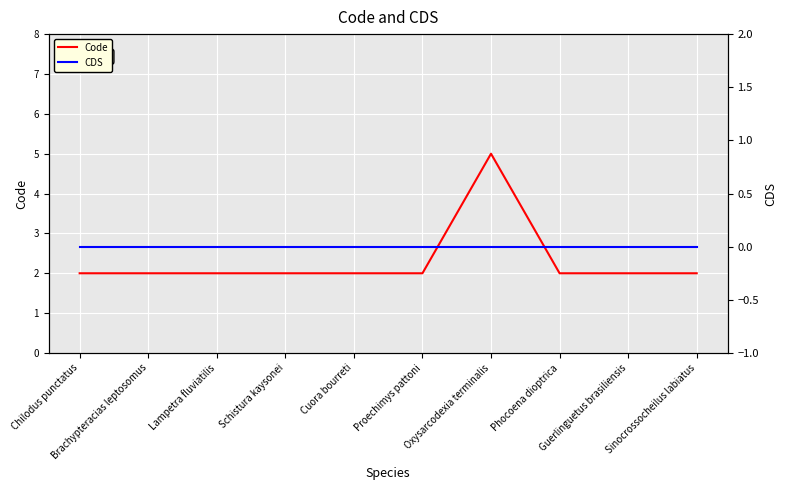

At Cuora bourreti, list the series in order from smallest to largest.

CDS, Code